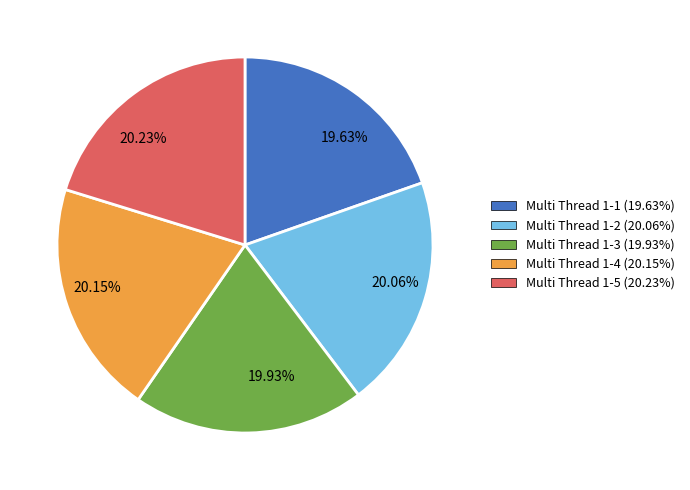

Count the number of slices in the pie.

5